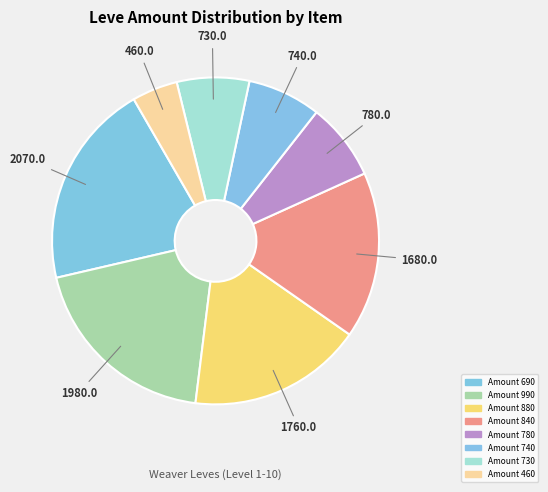

How many slices are in this pie chart?

8